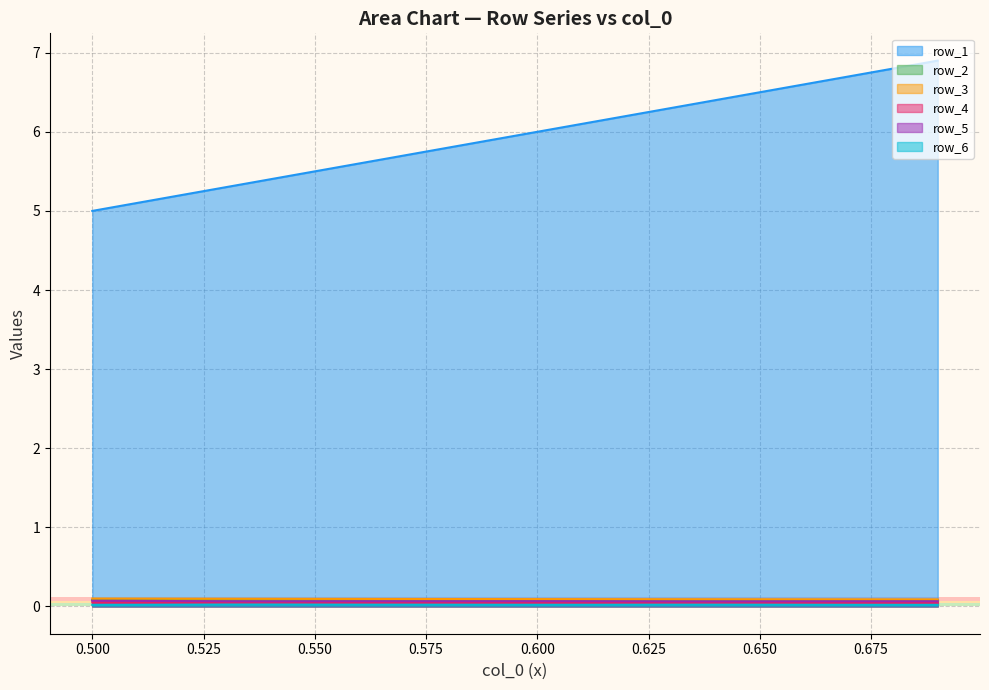

Is it true that row_3 equals 0.0 at 18?

False